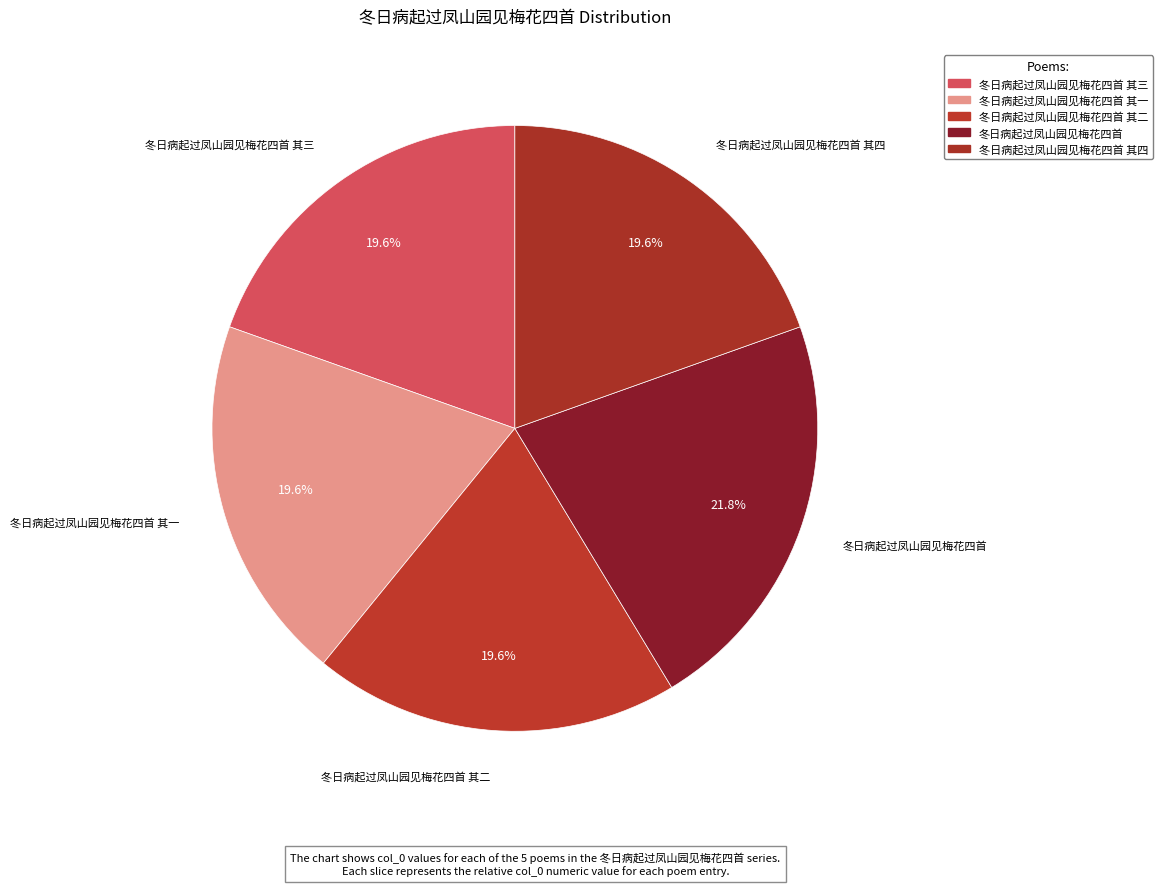

Is there any slice that represents more than half of the pie?

No